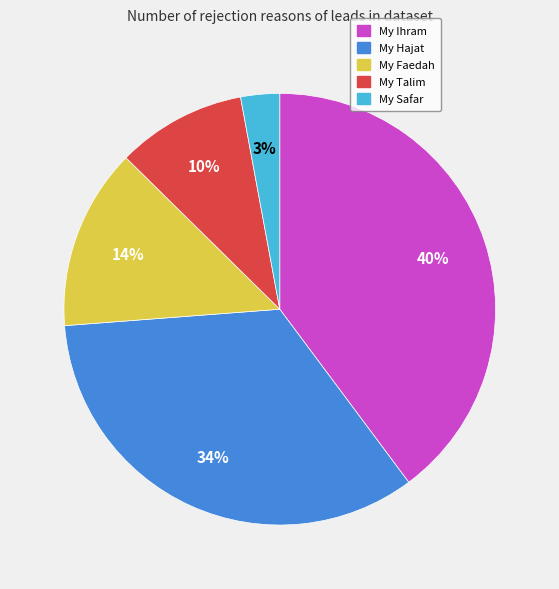

To the nearest percent, what is the average slice percentage?

20%